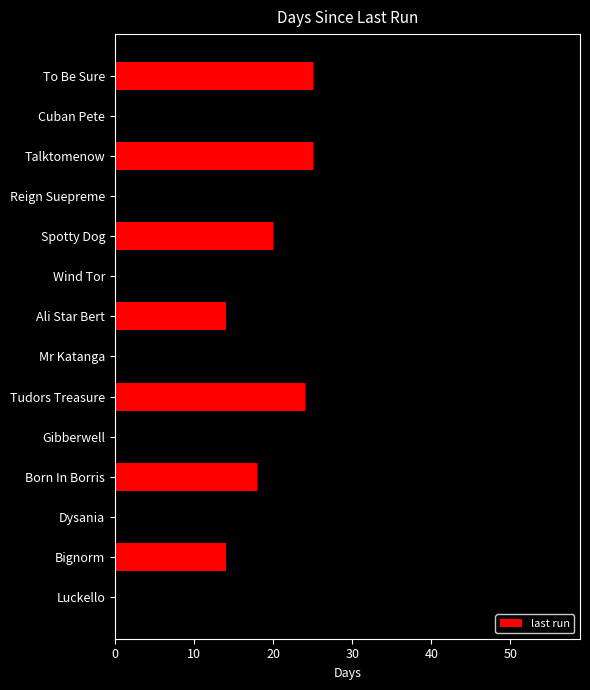

Reading top to bottom, list all the values displayed in this chart.

25	56	25	20	20	25	14	33	24	29	18	25	14	20